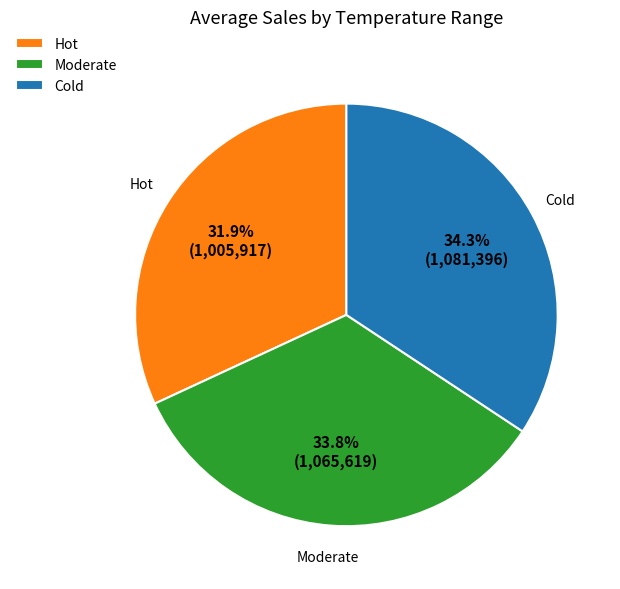

To the nearest percent, what percentage of the pie is Cold?

34%